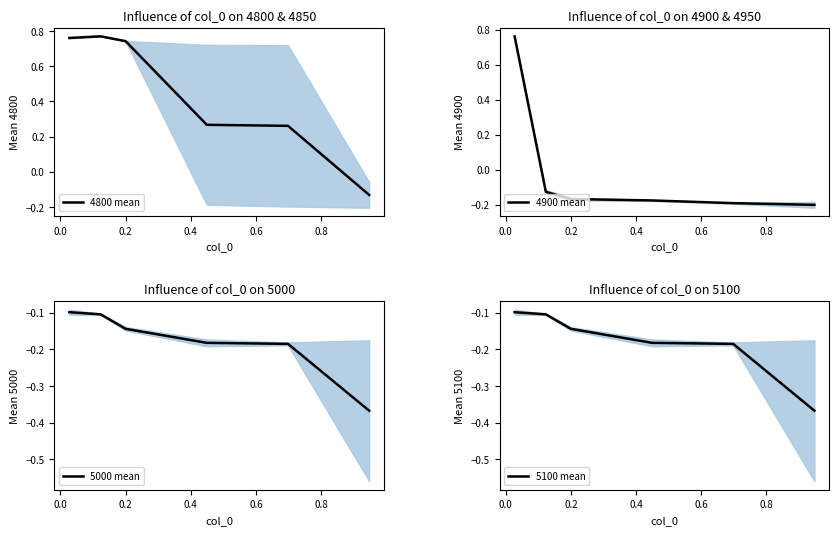

Reading right to left, transcribe all the data shown in this chart.

4800 mean: -0.1	0.3	0.3	0.7	0.8	0.8
4900 mean: -0.2	-0.2	-0.2	-0.2	-0.1	0.8
5000 mean: -0.4	-0.2	-0.2	-0.1	-0.1	-0.1
5100 mean: -0.4	-0.2	-0.2	-0.1	-0.1	-0.1